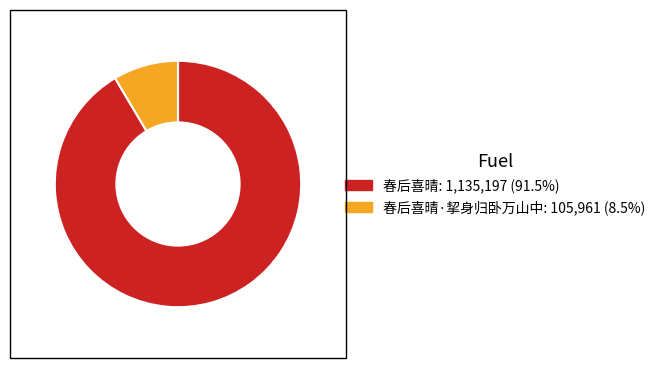

Is there any slice that represents more than half of the pie?

Yes